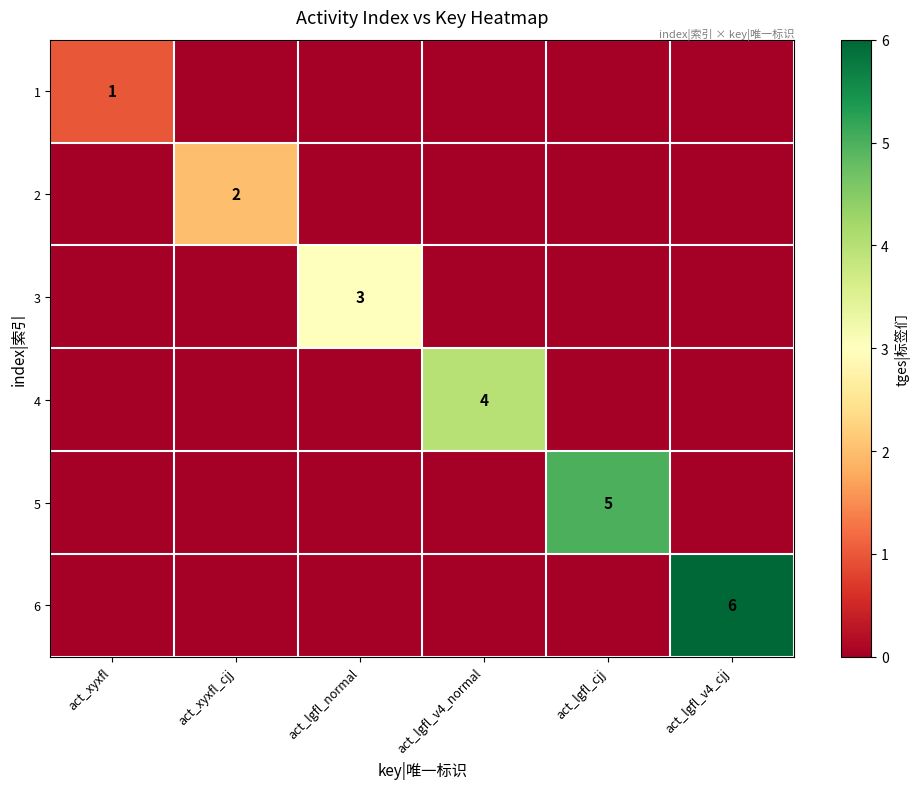

At how many categories does at least one series exceed 3?

3